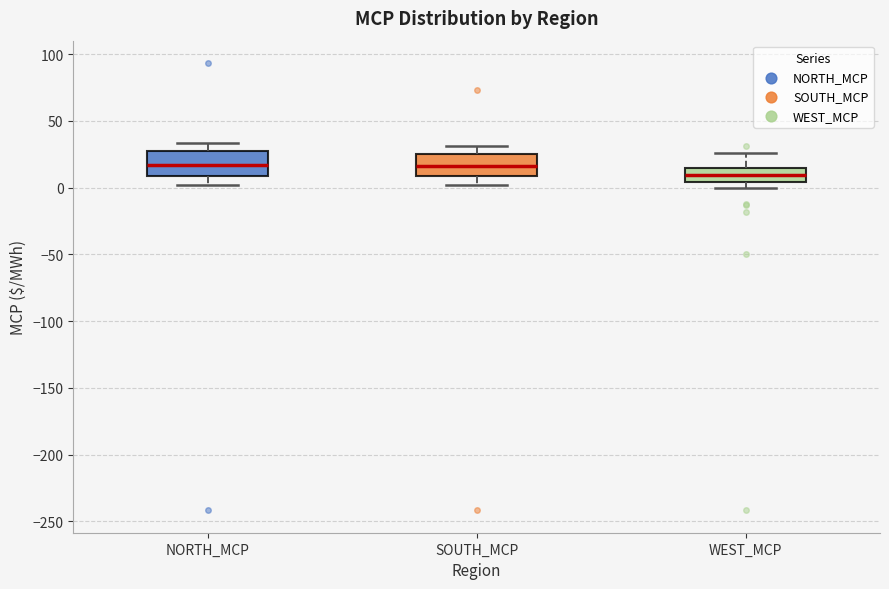

Reading left to right, transcribe this box plot: for each box, give where its median line is, the range the box spans, and where its two whiskers end, as read against the y-axis. The values are not printed on the chart, so give them approximately, as read against the axis.

NORTH_MCP: median 15, box 10 to 25, whiskers 0 to 35
SOUTH_MCP: median 15, box 10 to 25, whiskers 0 to 30
WEST_MCP: median 10, box 5 to 15, whiskers 0 to 25